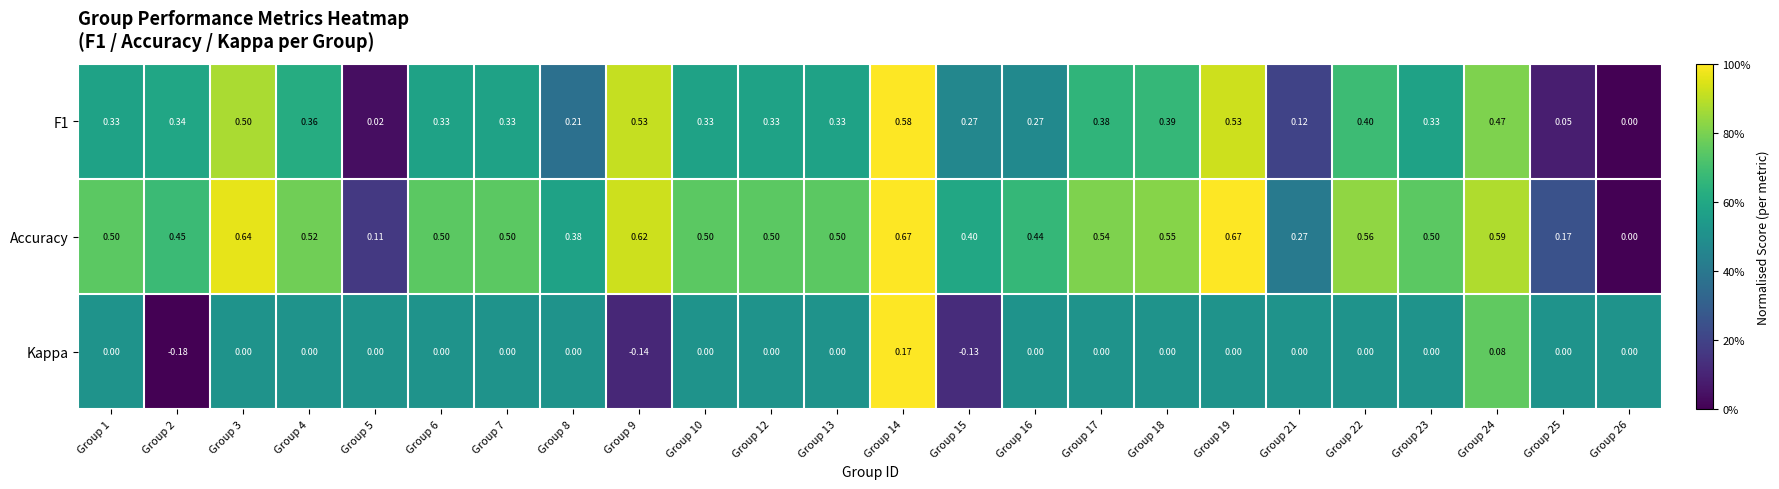

Which series has the largest range (max minus min)?

Accuracy